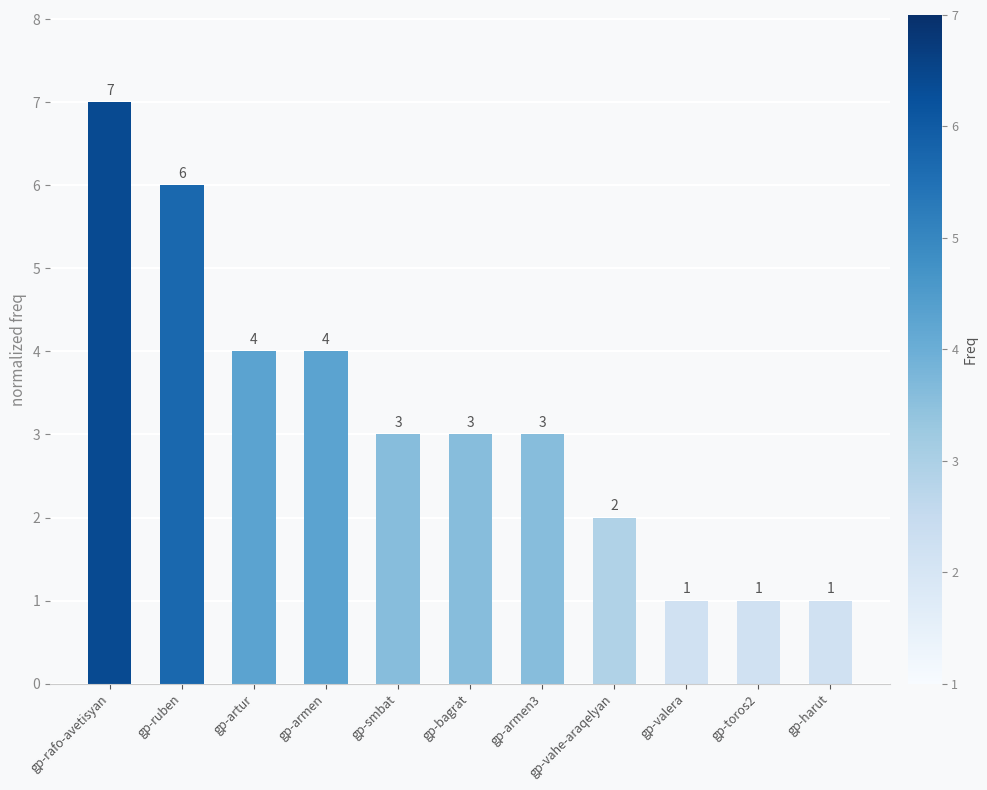

Count the values in the range 1 to 4.

9